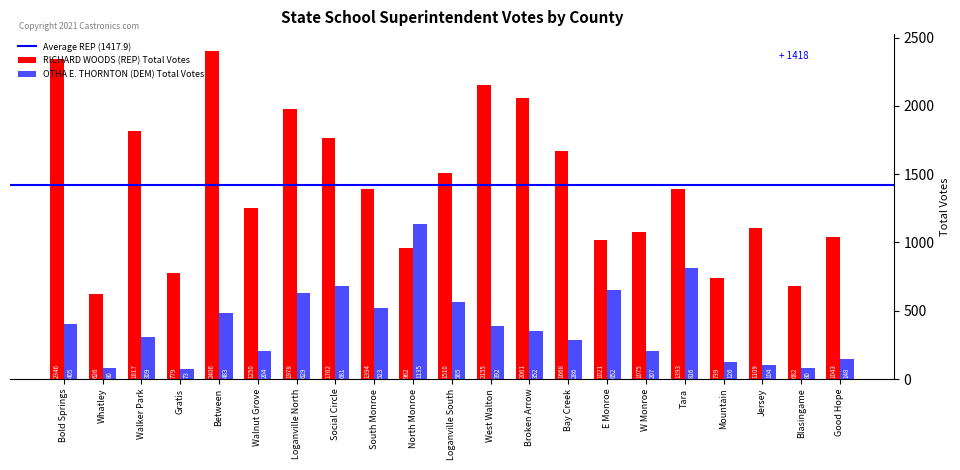

Which series has the largest total across all categories?

RICHARD WOODS (REP) Total Votes